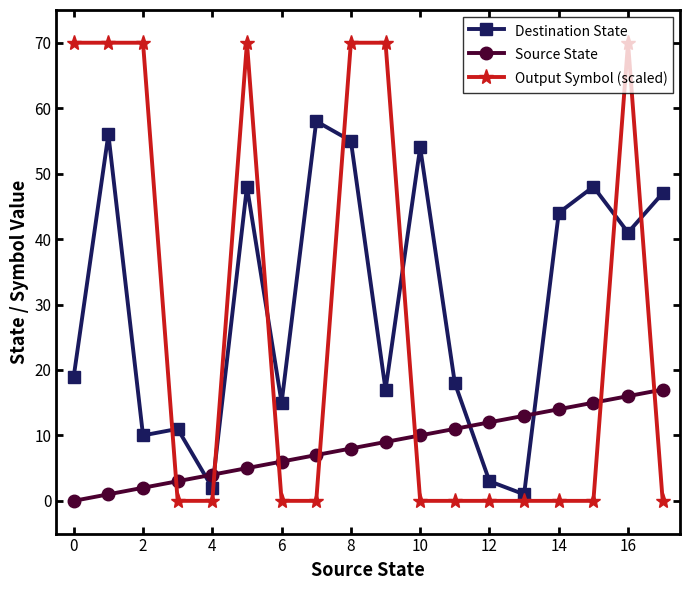

Which series has the widest spread of values?

Output Symbol (scaled)